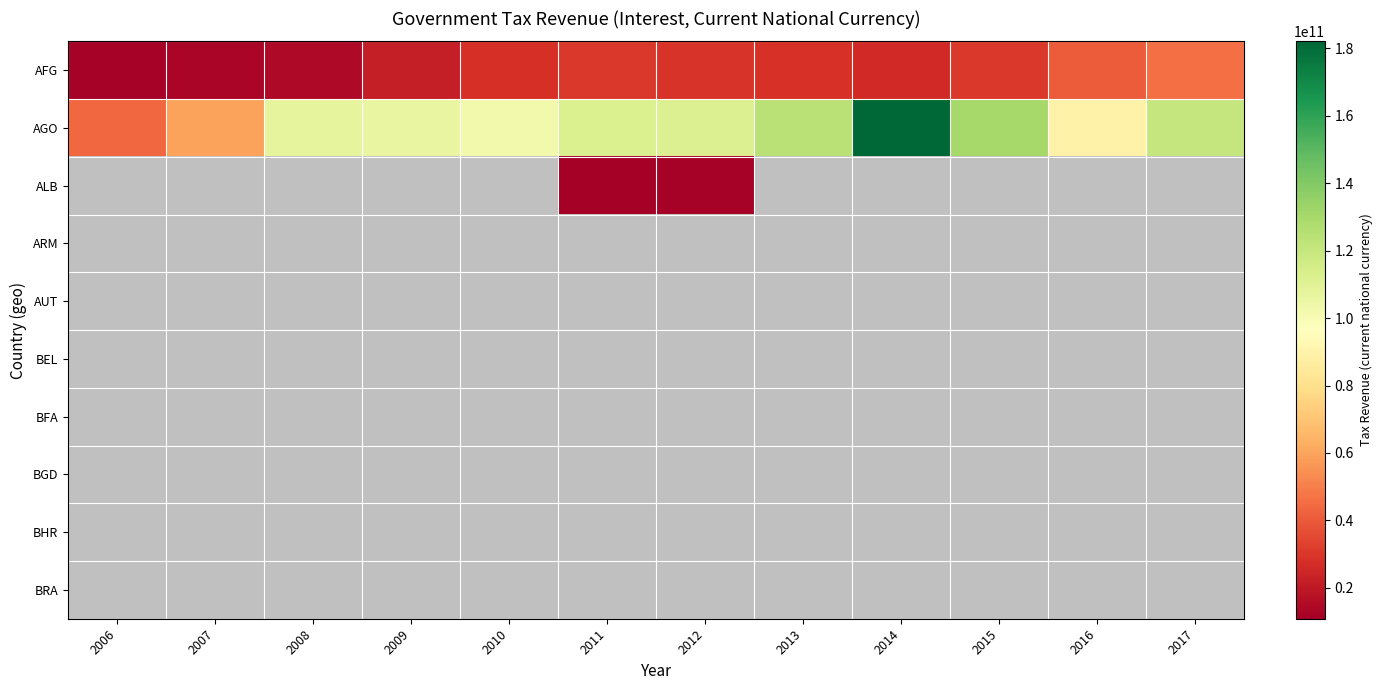

The AFG series shows 36778801547.8 at 2009. True or false?

False